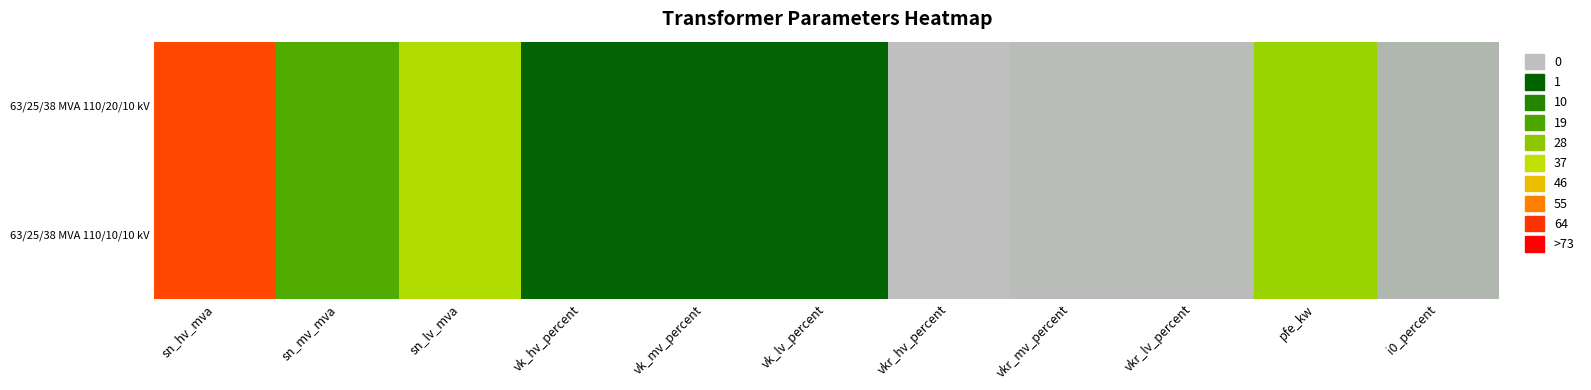

Reading left to right, list all the values displayed in this chart.

63/25/38 MVA 110/20/10 kV: sn_hv_mva=63.0	sn_mv_mva=25.0	sn_lv_mva=38.0	vk_hv_percent=10.4	vk_mv_percent=10.4	vk_lv_percent=10.4	vkr_hv_percent=0.3	vkr_mv_percent=0.3	vkr_lv_percent=0.3	pfe_kw=35.0	i0_percent=0.9
63/25/38 MVA 110/10/10 kV: sn_hv_mva=63.0	sn_mv_mva=25.0	sn_lv_mva=38.0	vk_hv_percent=10.4	vk_mv_percent=10.4	vk_lv_percent=10.4	vkr_hv_percent=0.3	vkr_mv_percent=0.3	vkr_lv_percent=0.3	pfe_kw=35.0	i0_percent=0.9